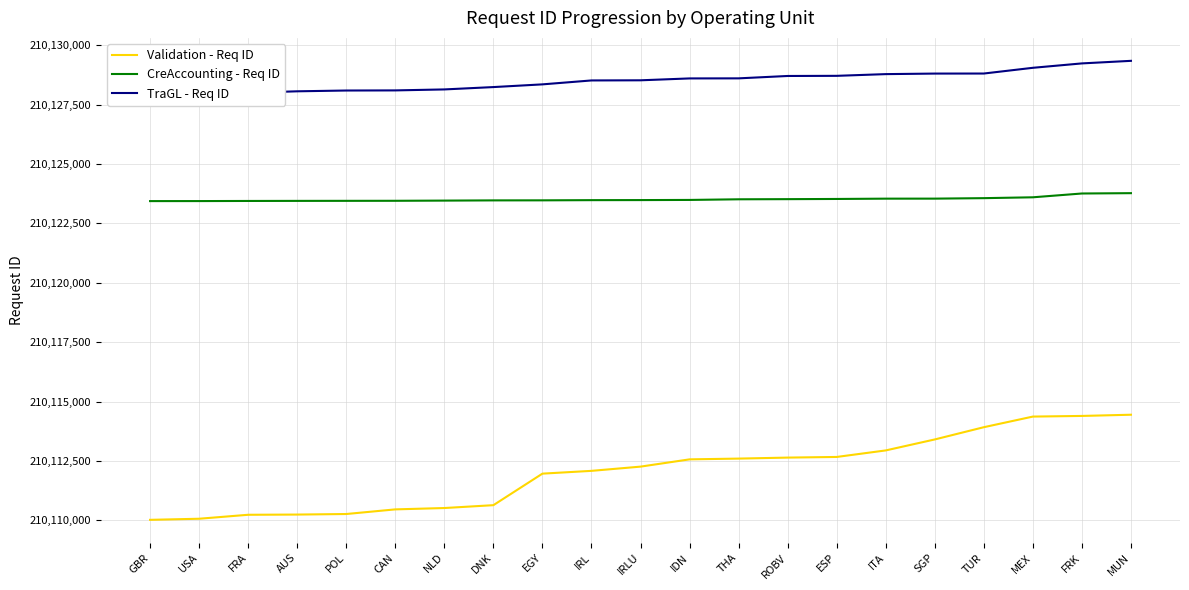

Where does the CreAccounting - Req ID series first go above 210123479?

IDN